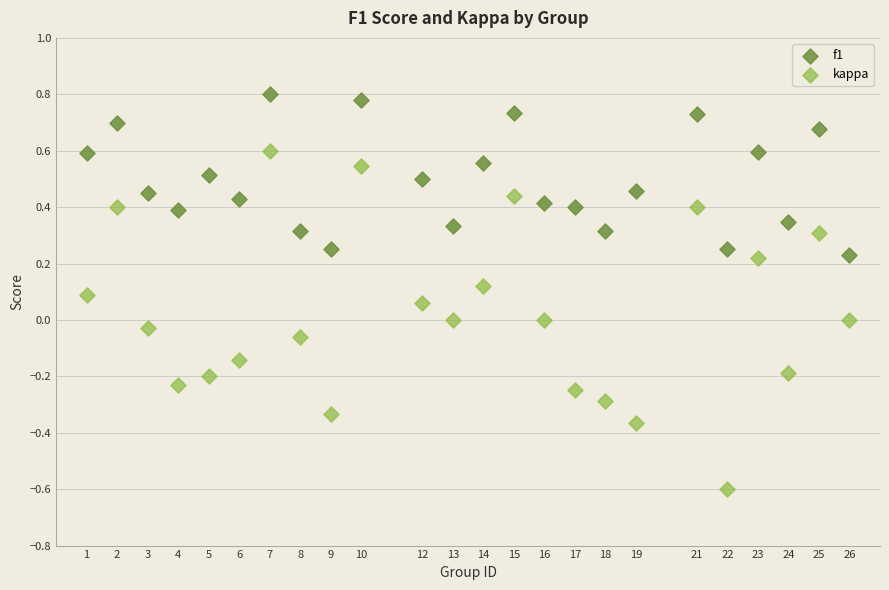

Which series has the widest spread of Y values?

kappa